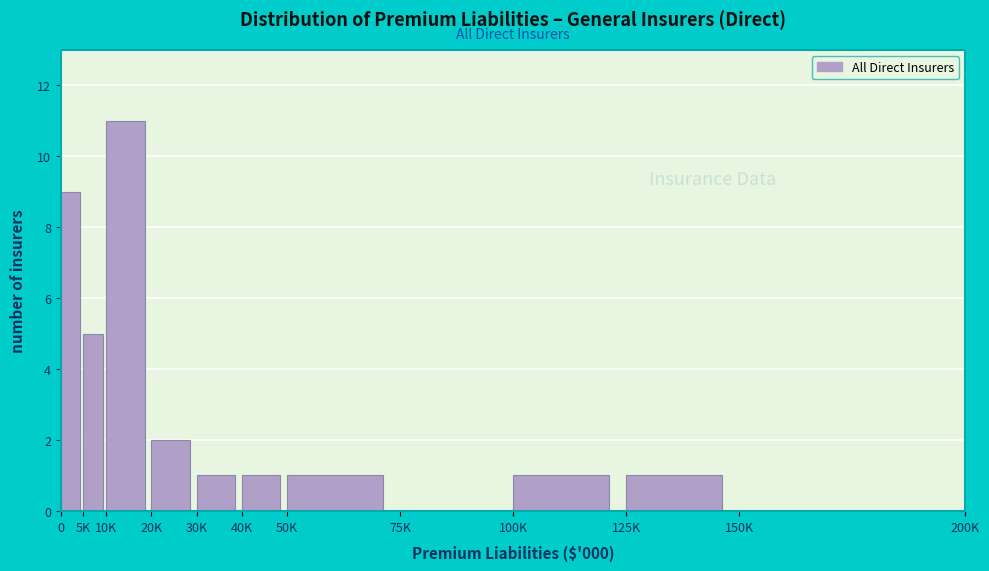

Reading left to right, transcribe all the data shown in this chart.

0=9	5K=5	10K=11	20K=2	30K=1	40K=1	50K=1	75K=0	100K=1	125K=1	150K=0